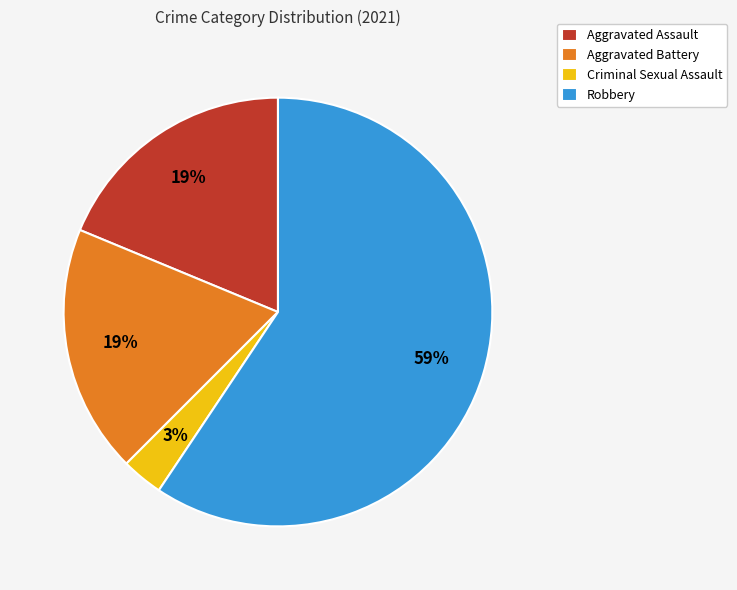

To the nearest percent, what is the average slice percentage?

25%